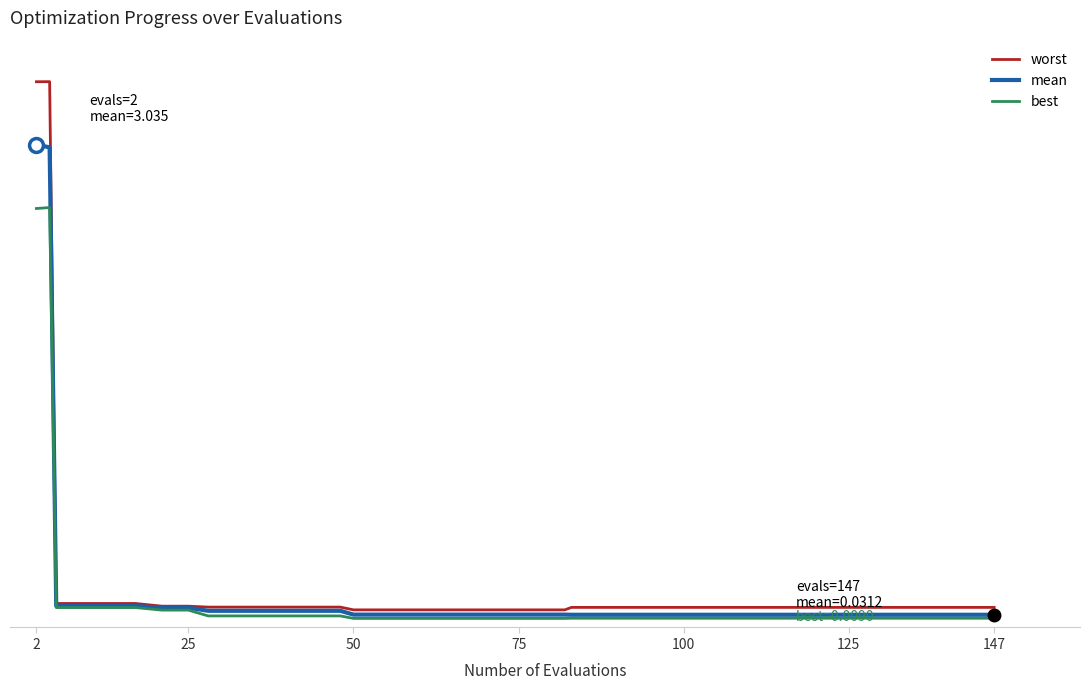

What is the maximum value shown in the chart?

3.4